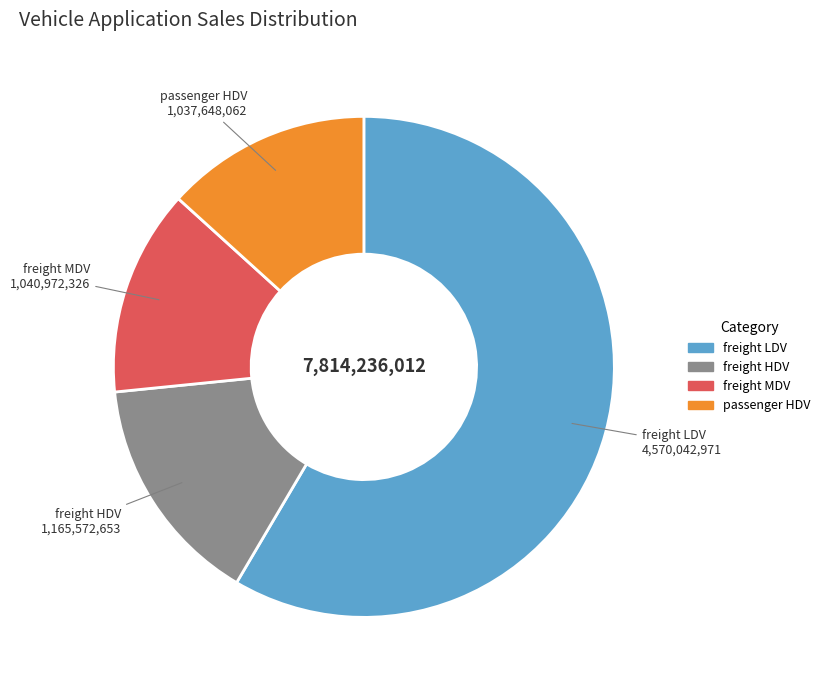

How many slices are in this pie chart?

4